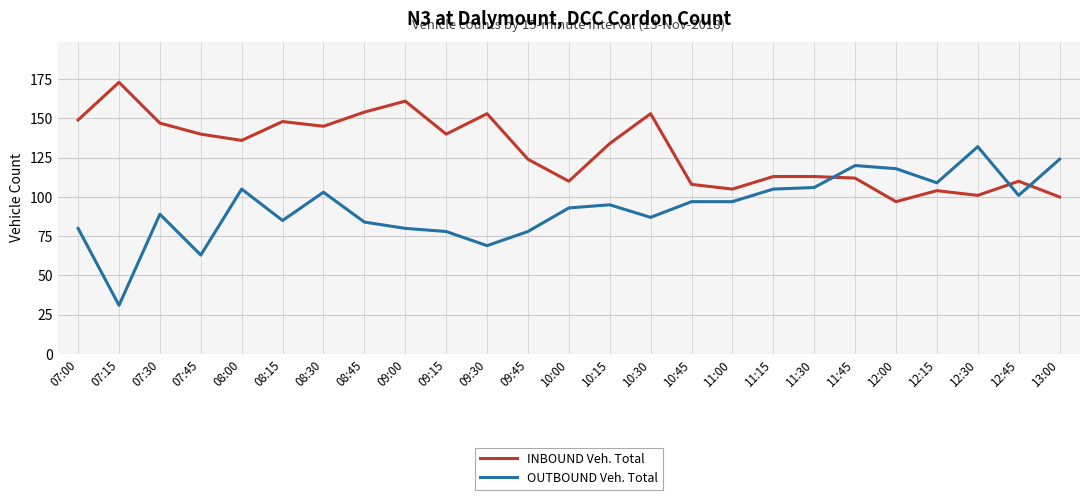

Which series has the widest spread of values?

OUTBOUND Veh. Total